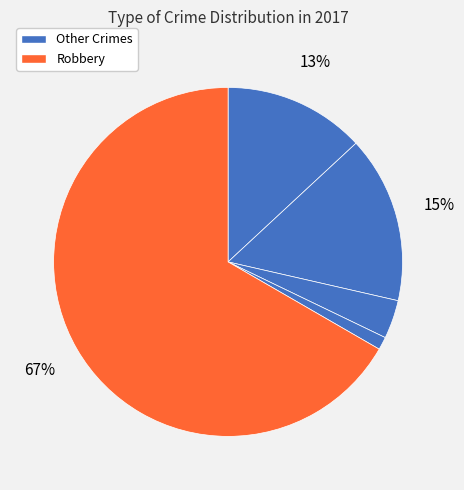

How many segments does this pie chart have?

5